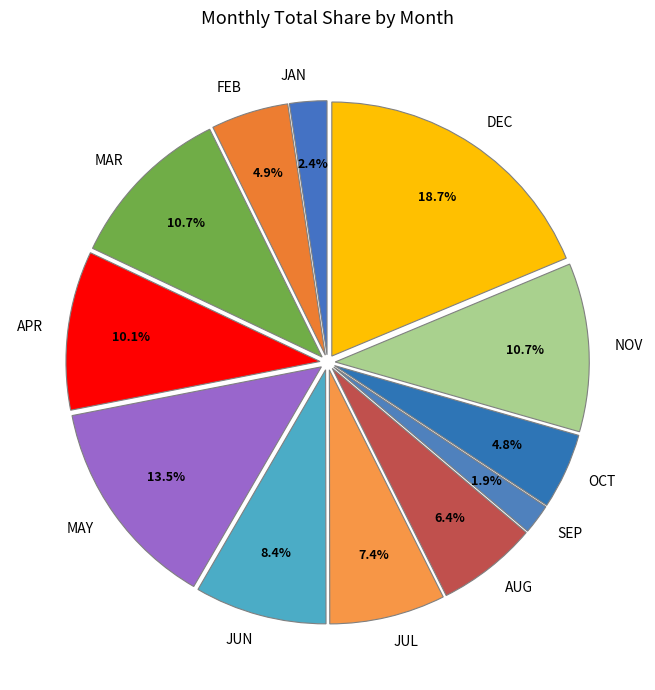

To the nearest percent, what is the average slice percentage?

8%